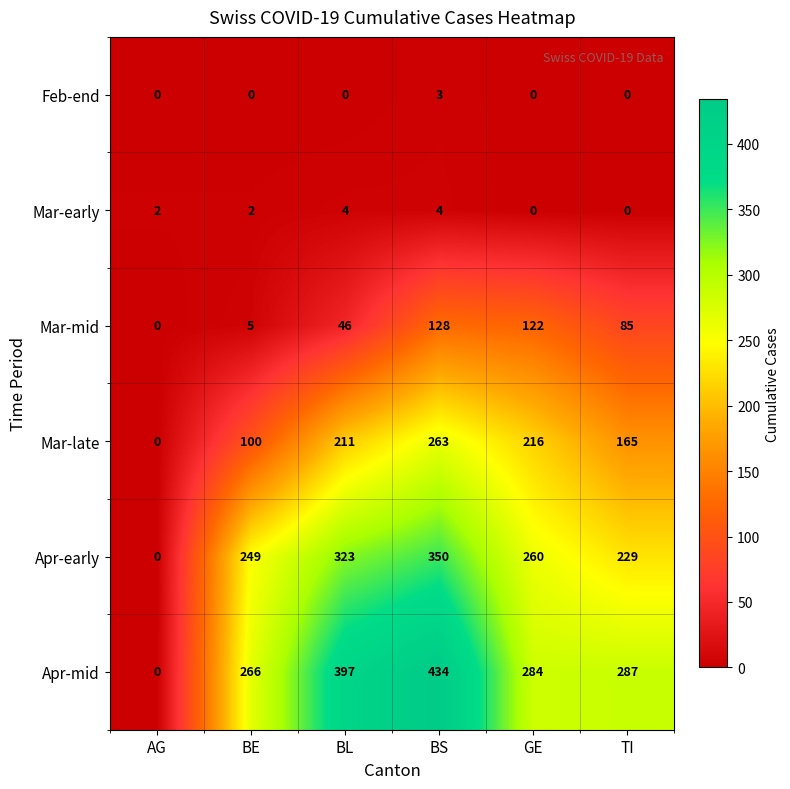

How many data points does each series have?

6